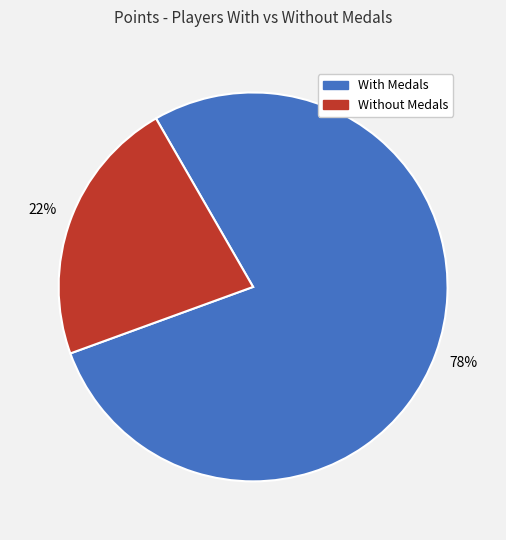

Count the number of slices in the pie.

2